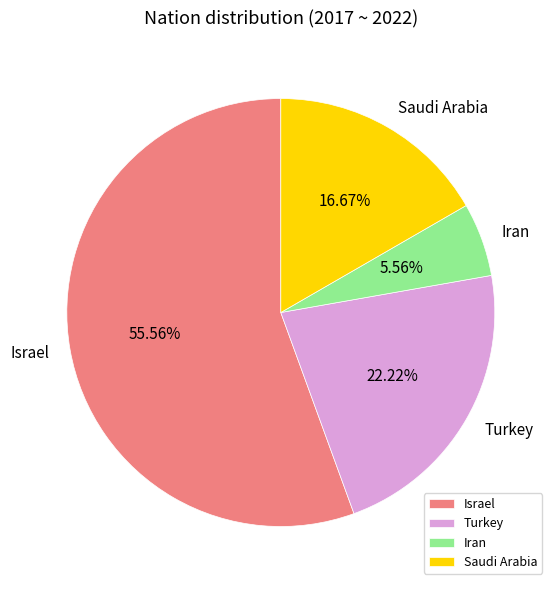

True or false: Israel accounts for 48% of the total.

False